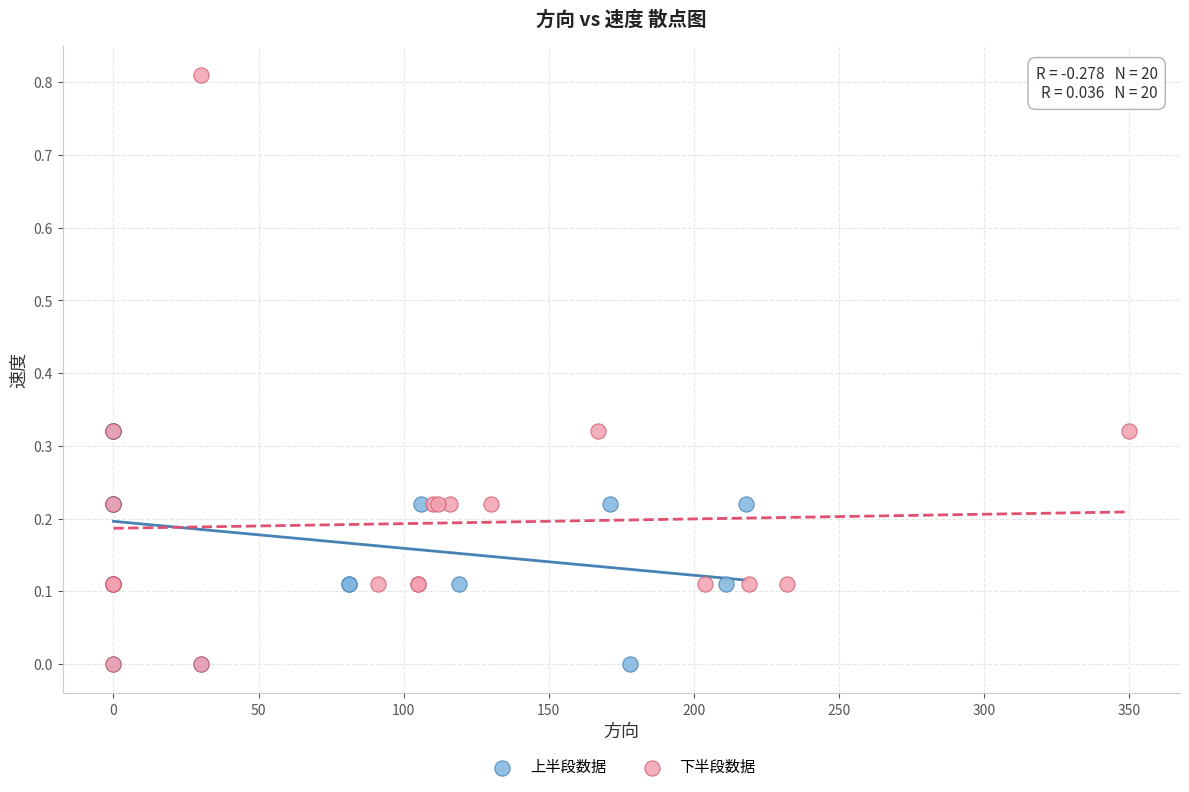

Which series reaches the maximum Y coordinate?

下半段数据